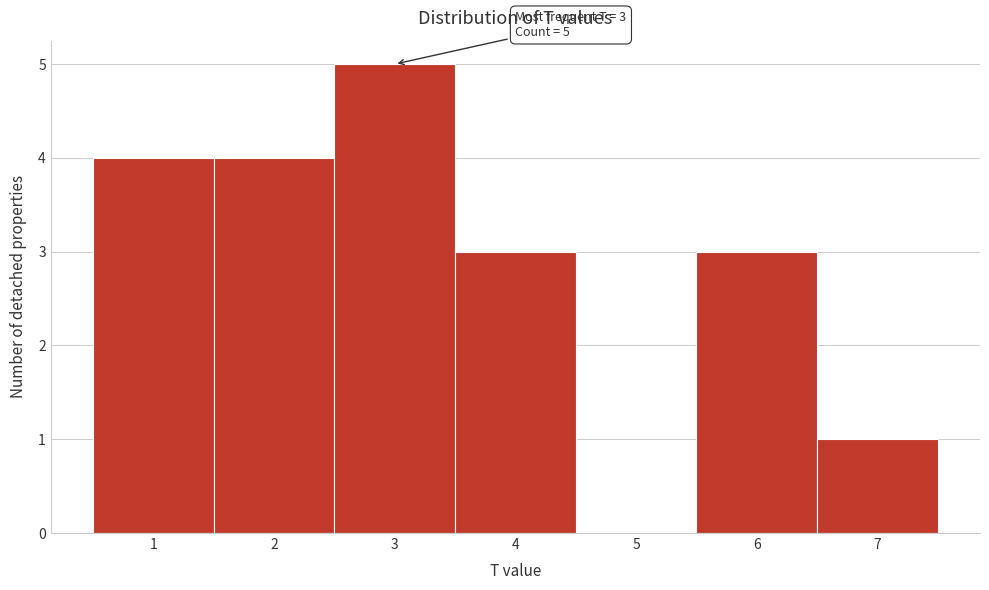

Which range on the x-axis has the tallest bar?

2.5 to 3.5